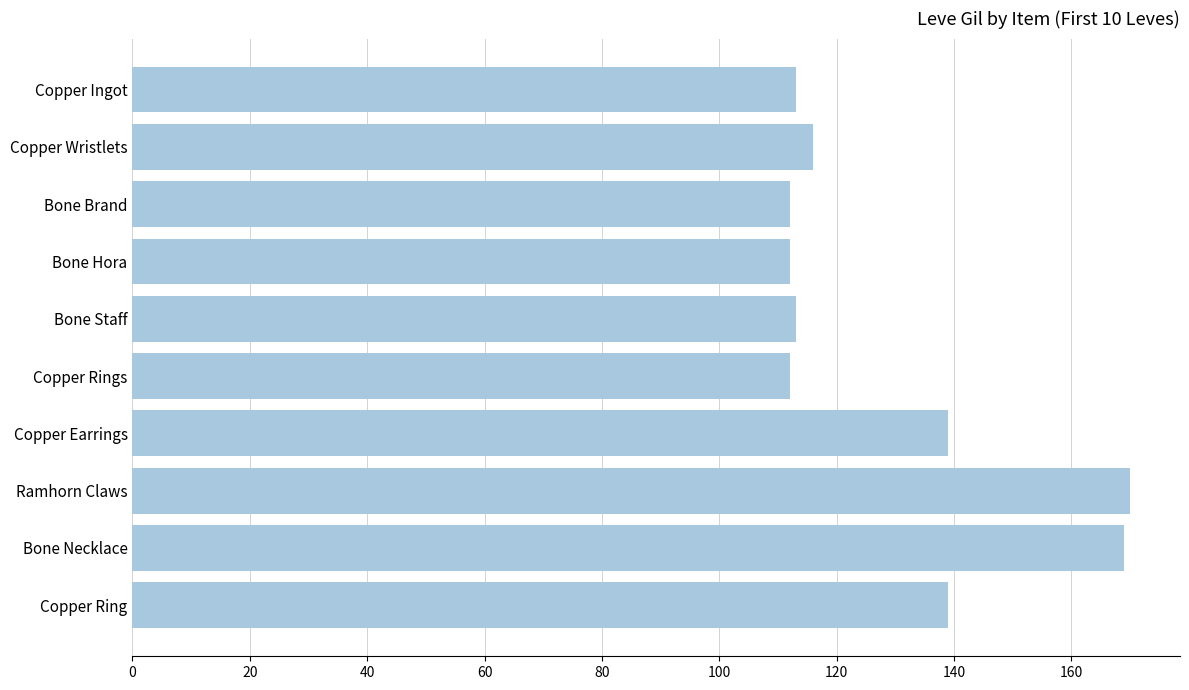

The chart shows a value of 182 at Bone Brand. True or false?

False